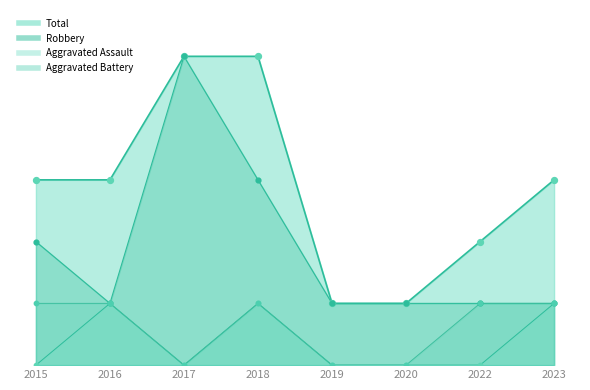

At how many categories does at least one series exceed 0?

8